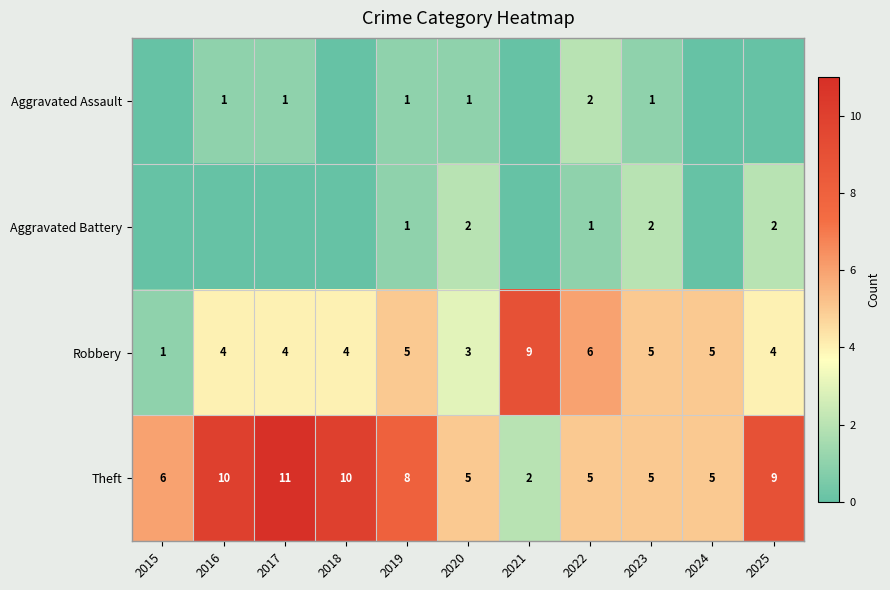

At which label does Robbery reach its minimum?

2015